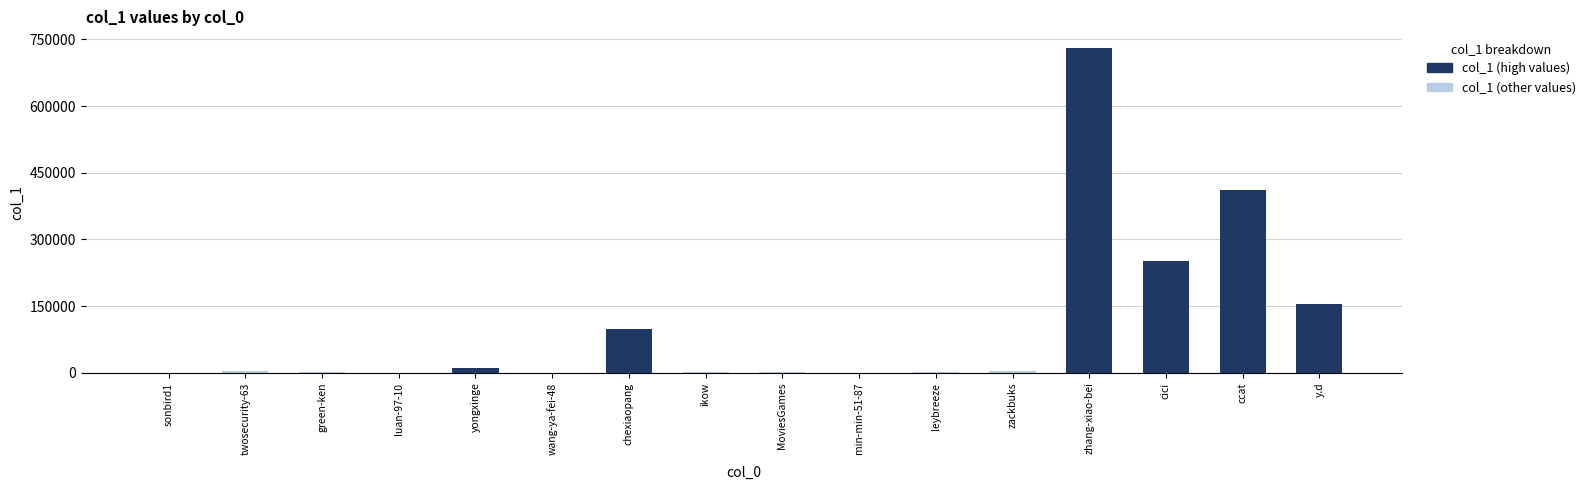

What is the approximate value of col_1 (light) at sonbird1?

386